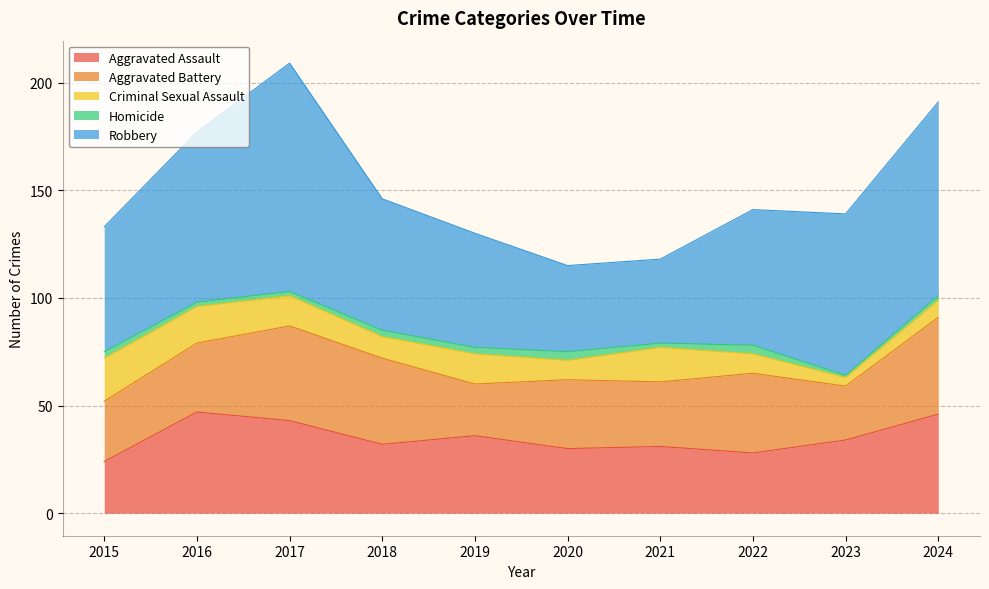

True or false: Homicide has more than 2 interior local peaks.

False